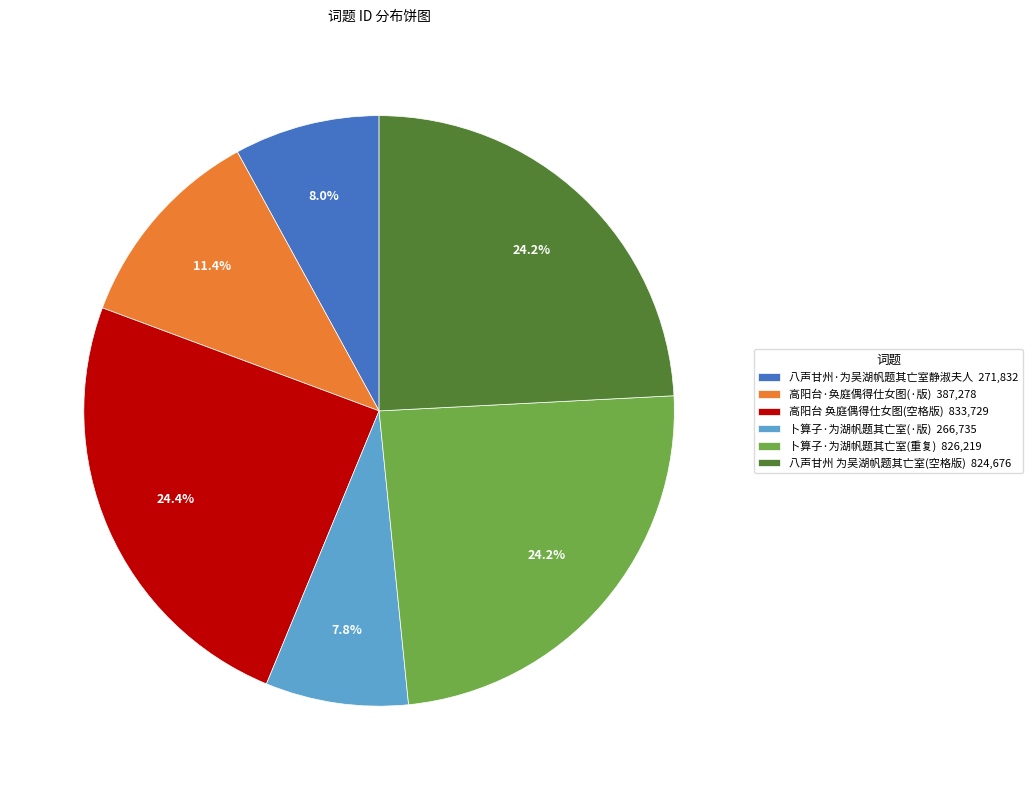

How many slices are in this pie chart?

6